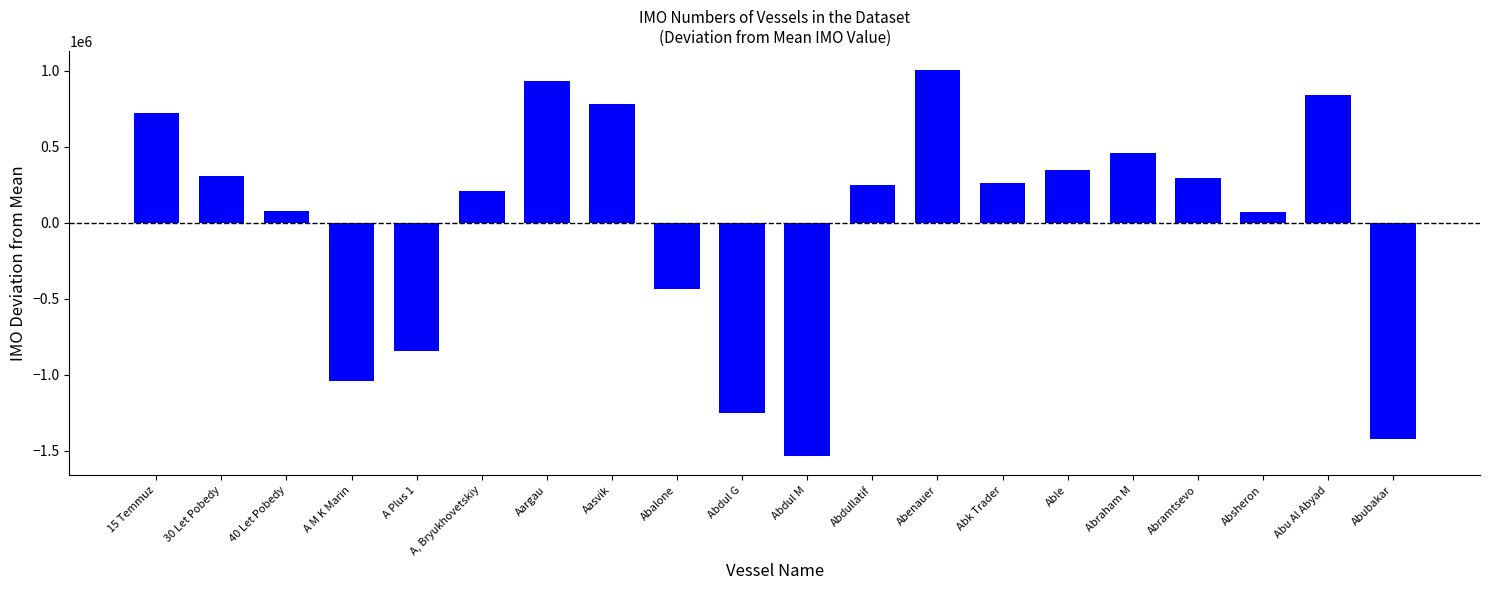

Rank the categories by value from highest to lowest.

Abenauer, Aargau, Abu Al Abyad, Aasvik, 15 Temmuz, Abraham M, Able, 30 Let Pobedy, Abramtsevo, Abk Trader, Abdullatif, A, Bryukhovetskiy, 40 Let Pobedy, Absheron, Abalone, A Plus 1, A M K Marin, Abdul G, Abubakar, Abdul M